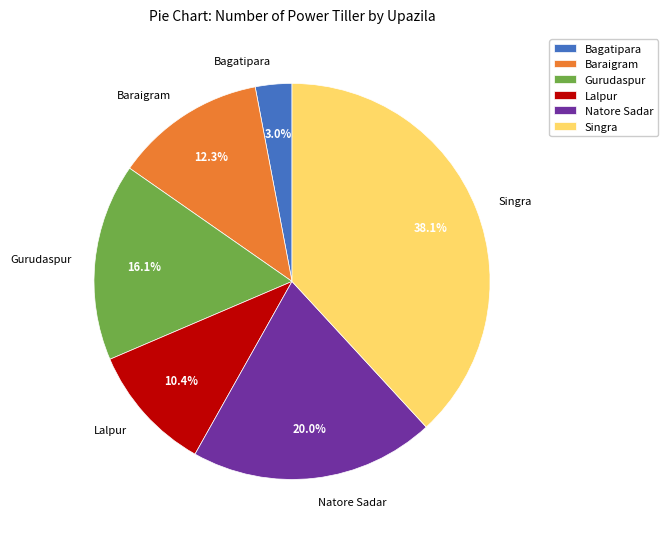

Is it true that Baraigram is 1% of the pie?

False